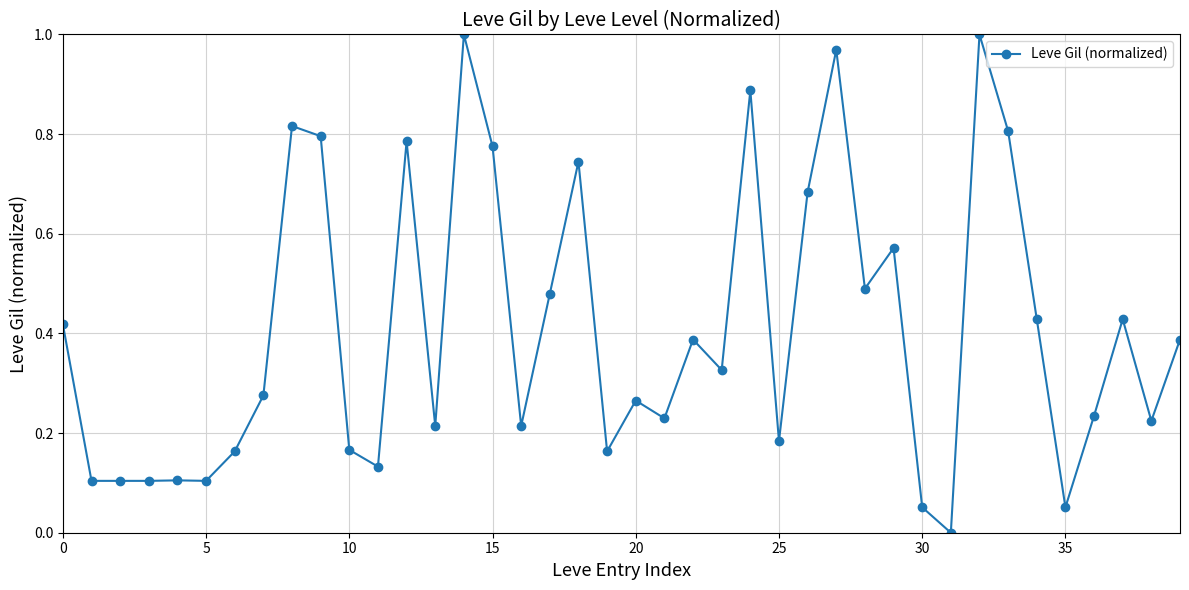

What is the sum of all values?

16.3